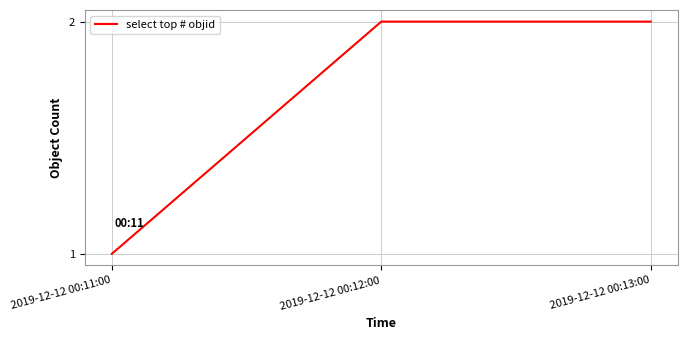

What is the minimum value shown in the chart?

1